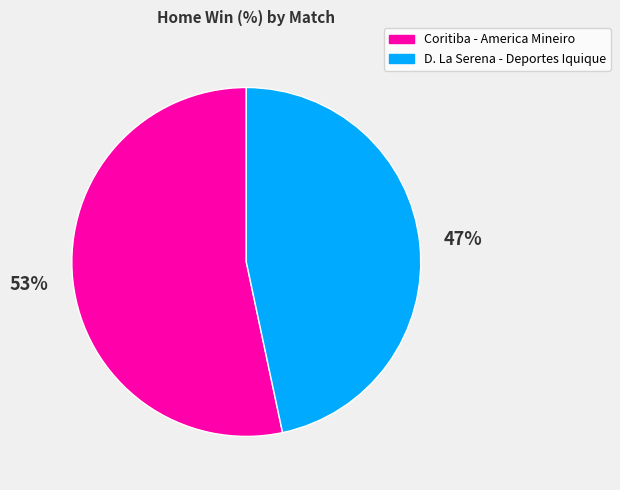

Is there any slice that represents more than half of the pie?

Yes